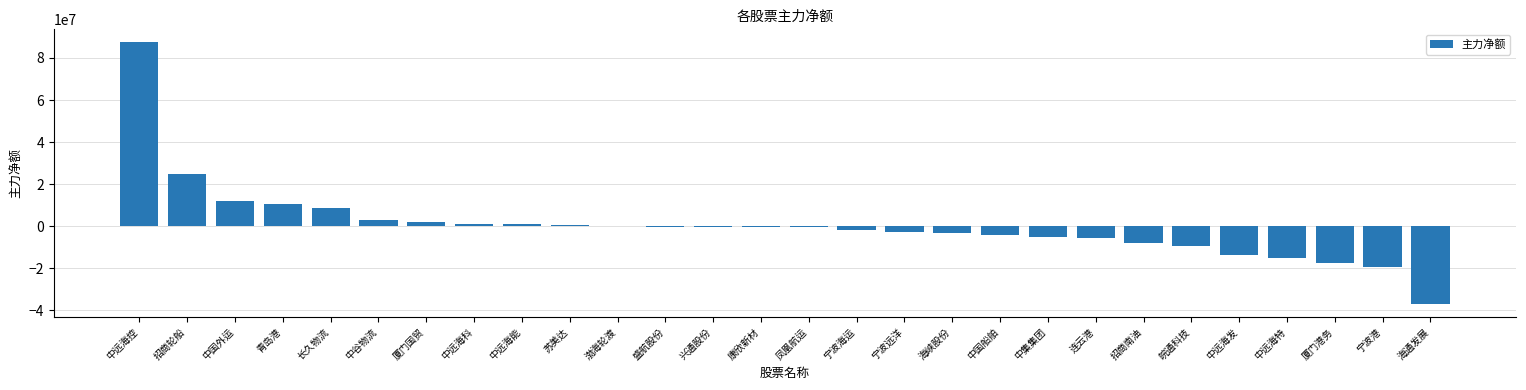

Count the number of categories in the chart.

28